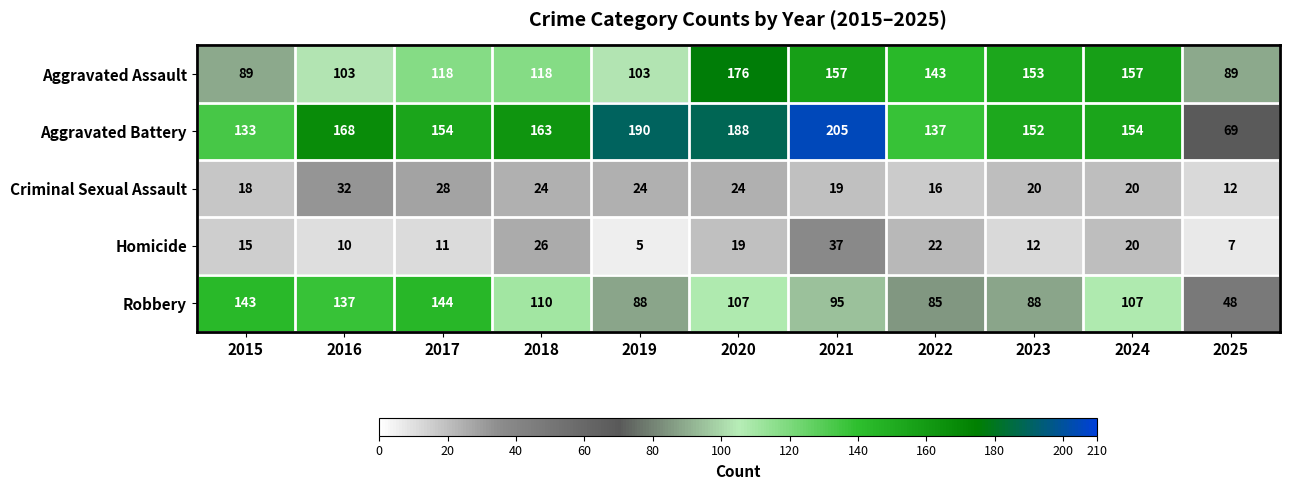

True or false: Robbery has a value of 218 at 2016.

False